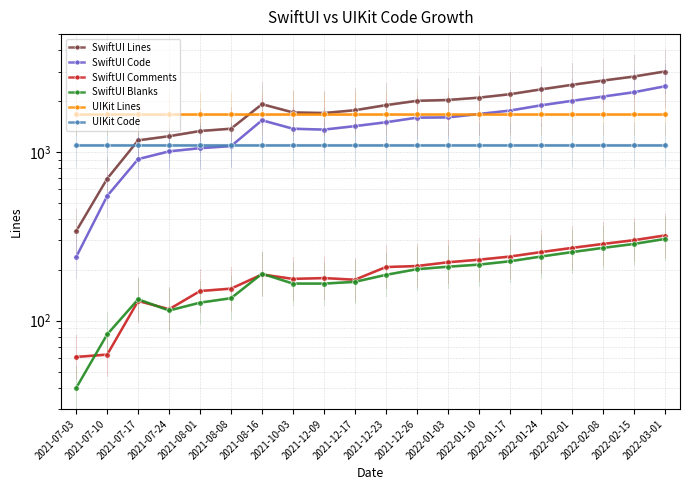

What is the maximum value for SwiftUI Code?

2450